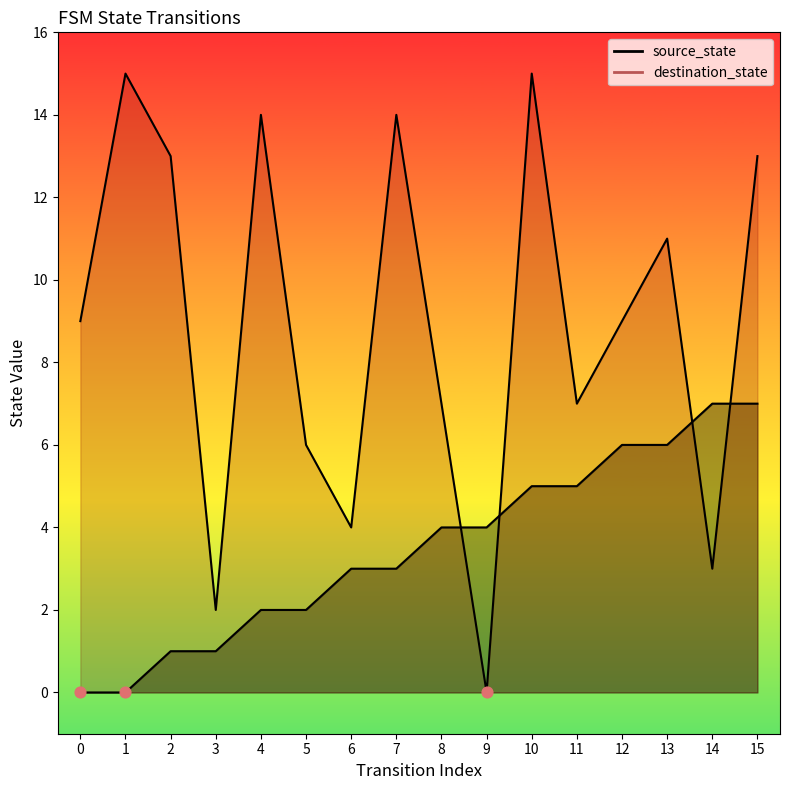

Which series reaches the maximum Y coordinate?

destination_state